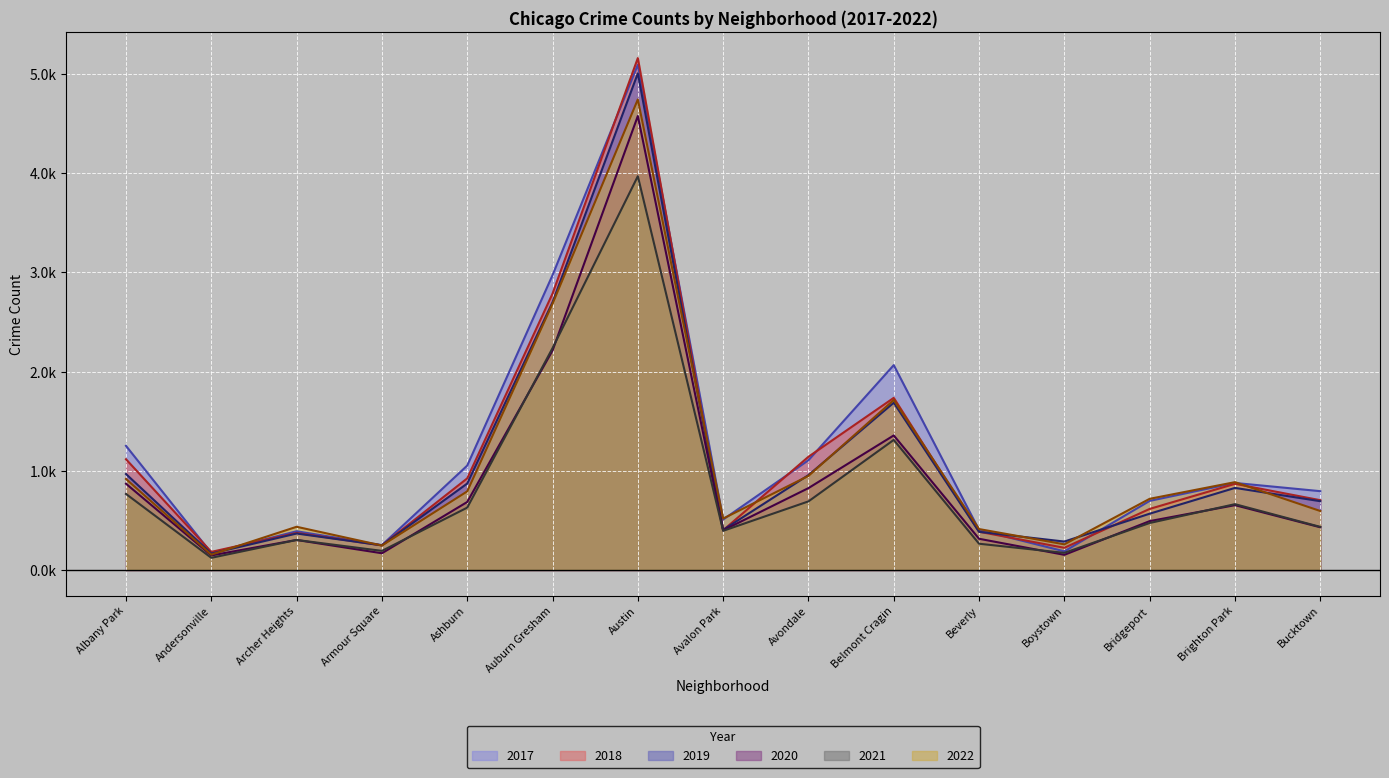

What is the minimum value shown in the chart?

0.1